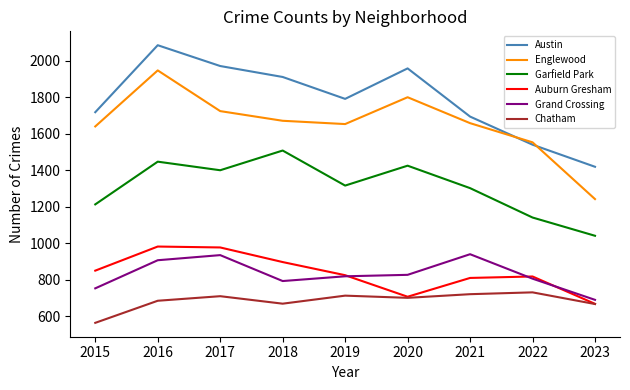

What is the sum of all Garfield Park values?

11802